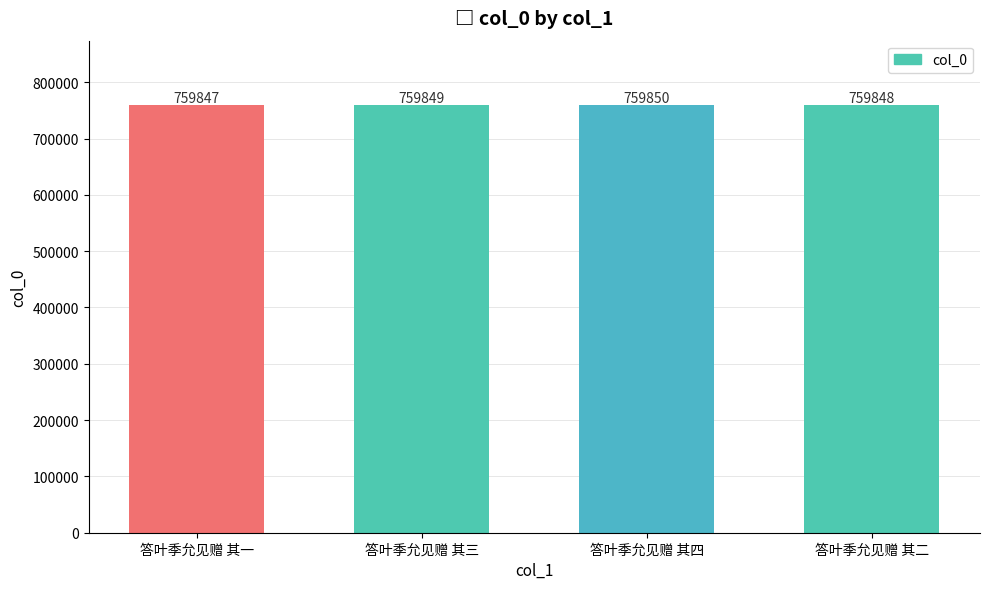

What value does the data have at 答叶季允见赠 其三?

759849